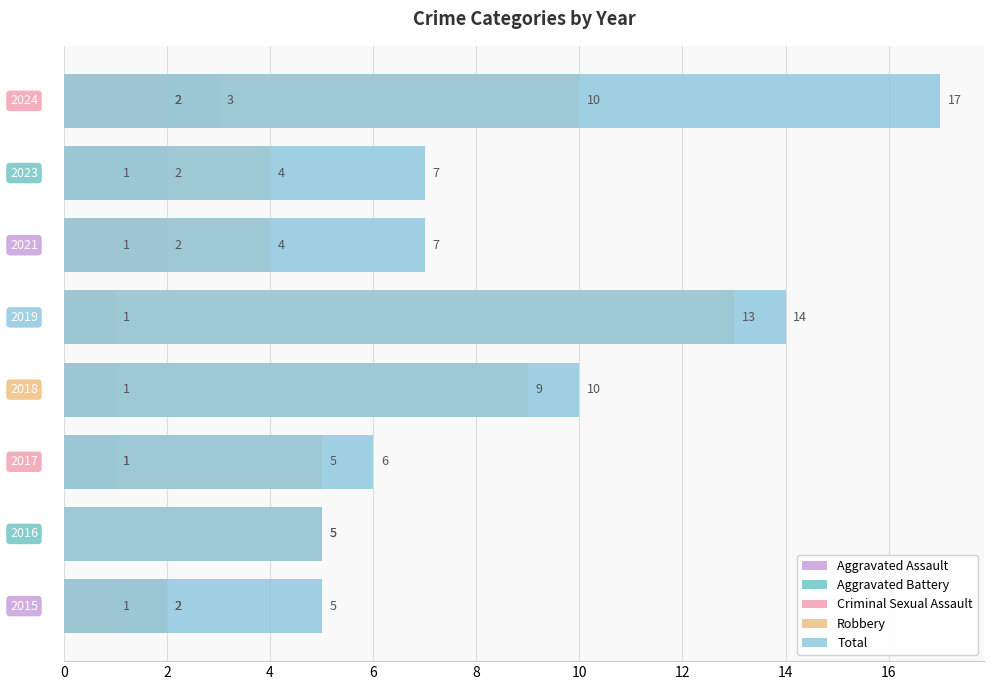

What is the value of the Total bar at the 4th from the left?

10